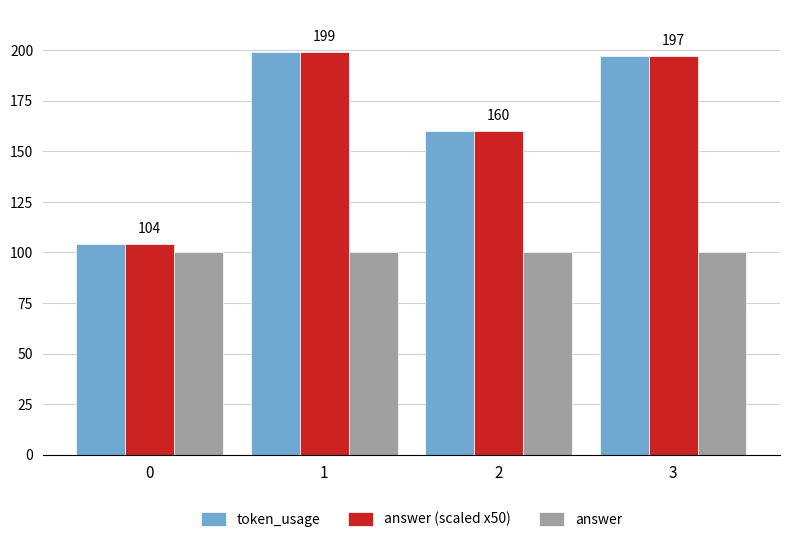

The value of answer at 0 is 41. True or false?

False